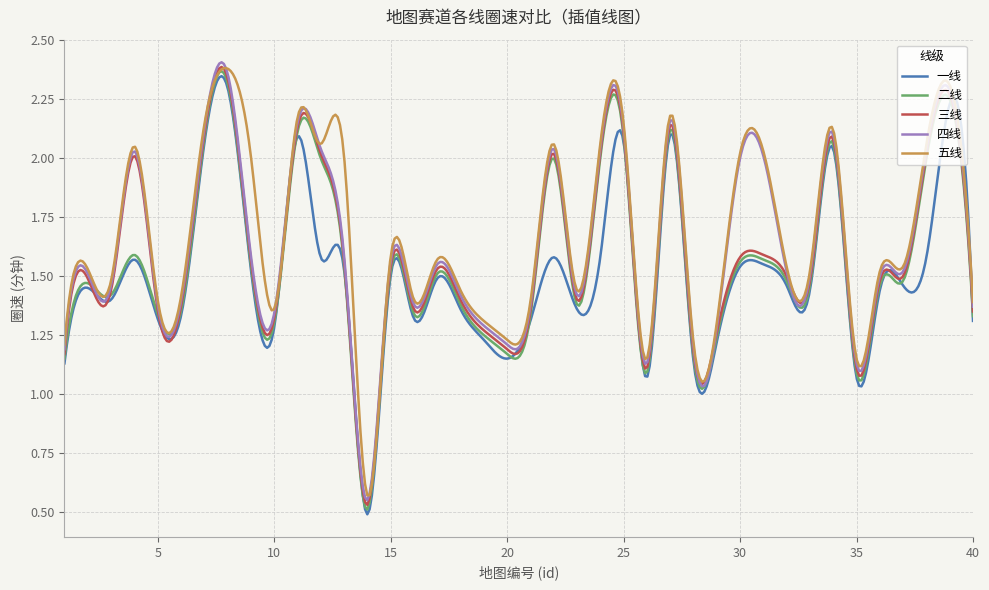

Rank the series by their average value, from highest to lowest.

五线, 四线, 三线, 二线, 一线